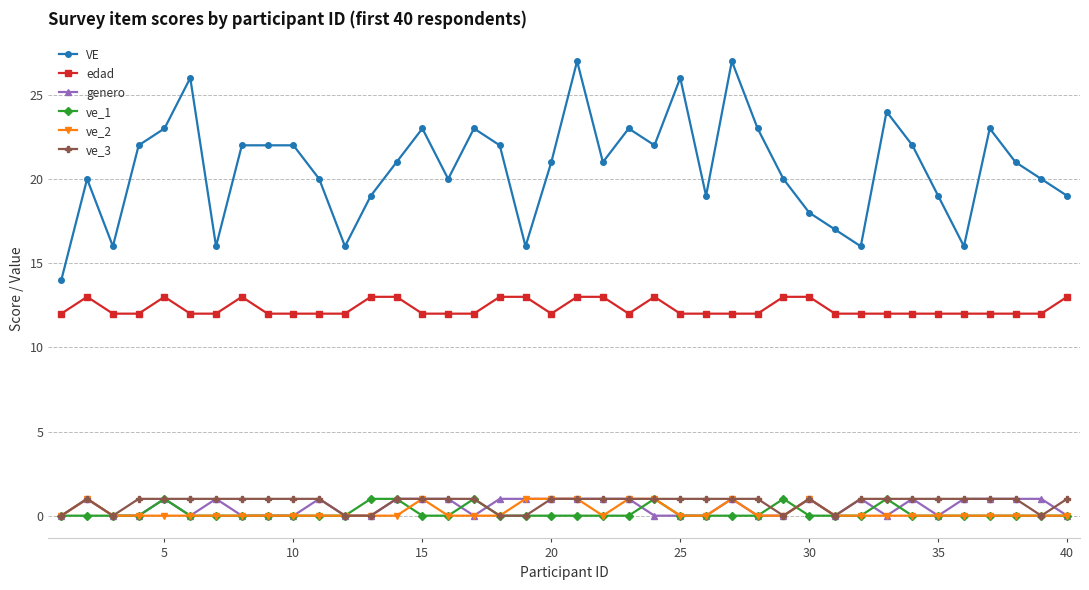

True or false: genero and edad cross at least once.

False